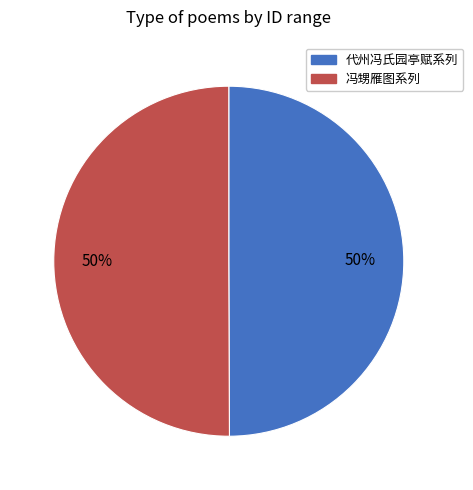

To the nearest percent, what is the combined percentage of 代州冯氏园亭赋系列 and 冯甥雁图系列?

100%